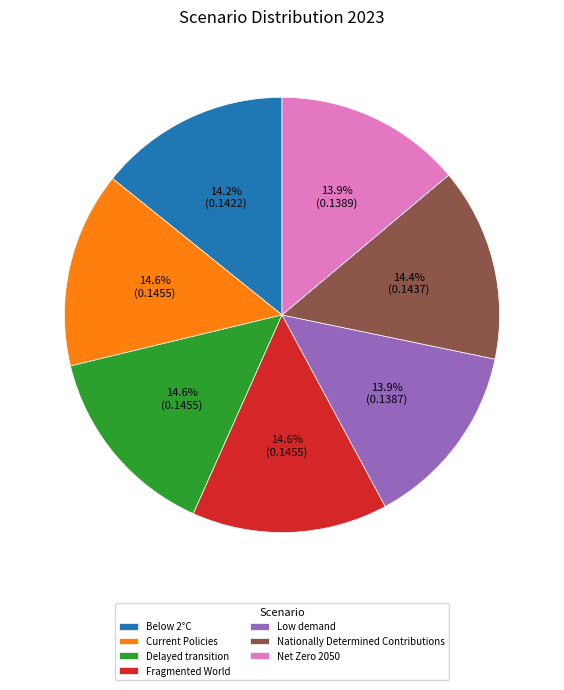

To the nearest percent, what portion does Below 2°C represent?

14%